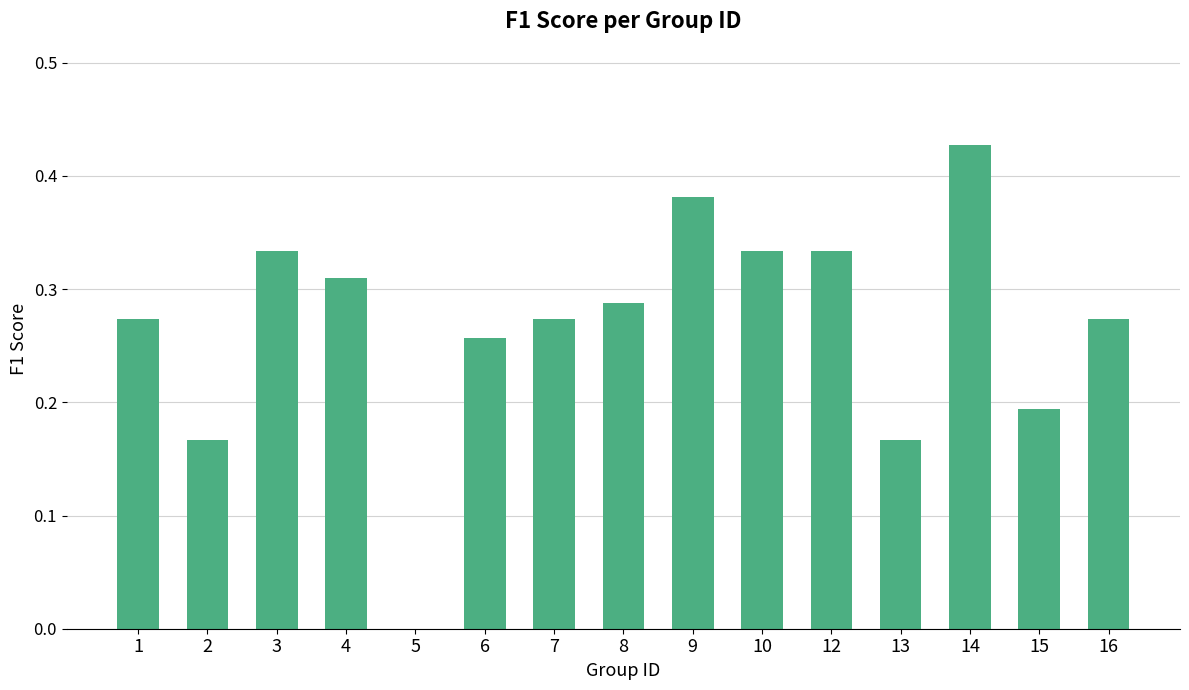

The value at 9 is 0.2. True or false?

False